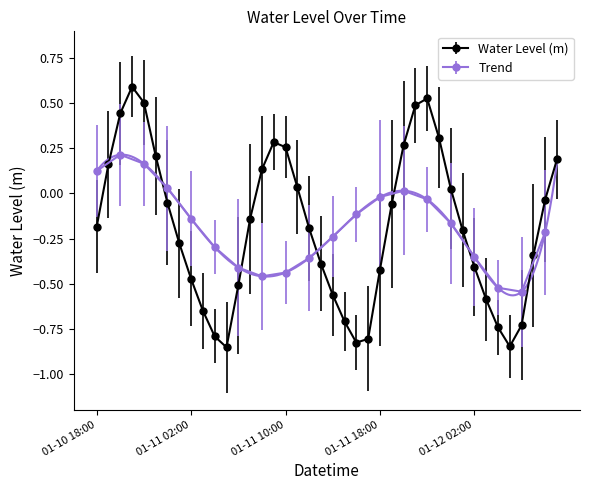

Does the chart have visible grid lines?

No